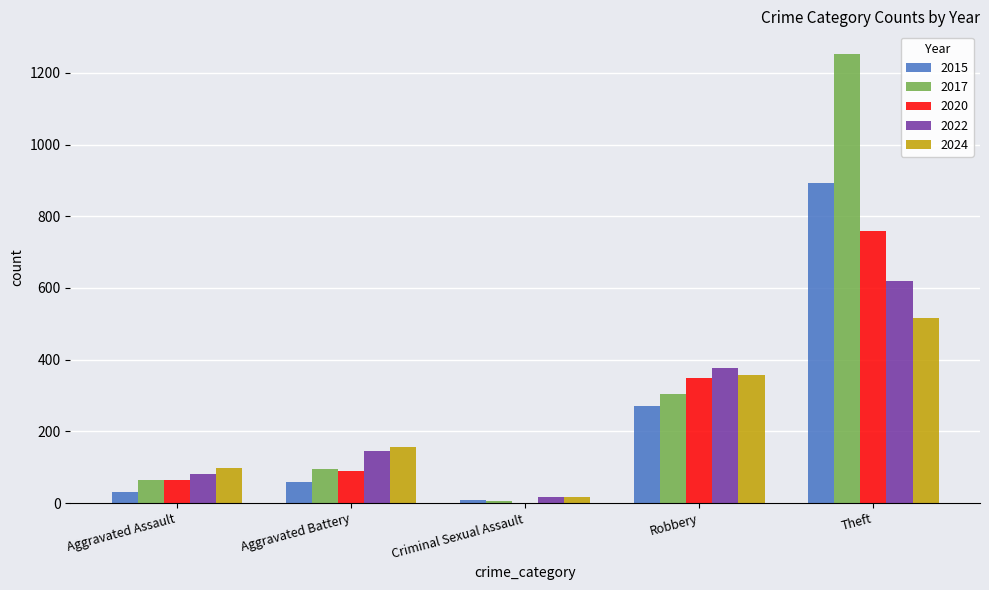

Which series changed the most between Robbery and Theft?

2017